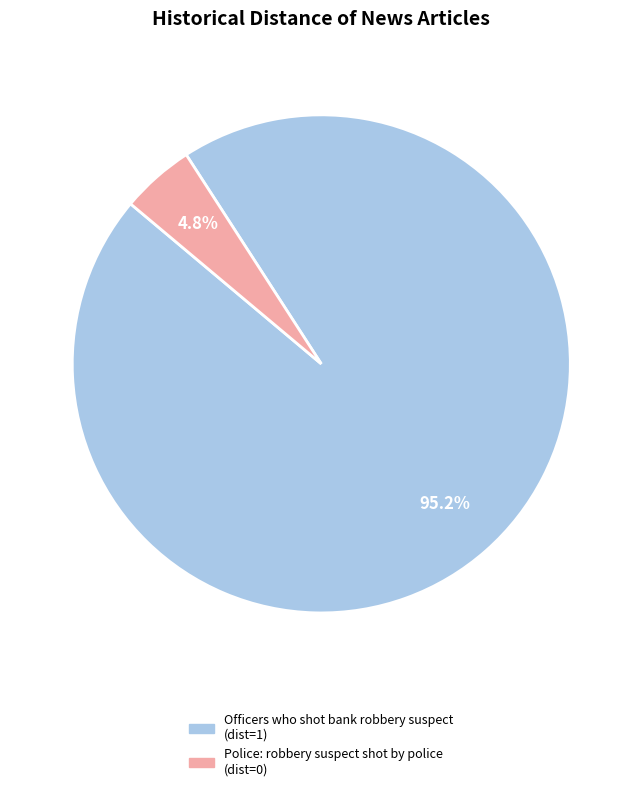

Which slice represents more than half of the pie?

Officers who shot bank robbery suspect